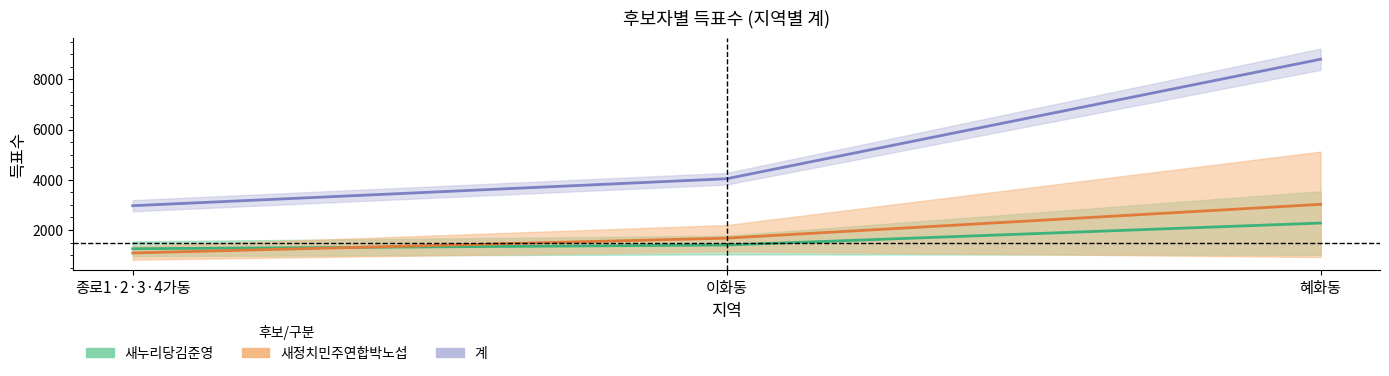

What position from the right is 이화동?

2